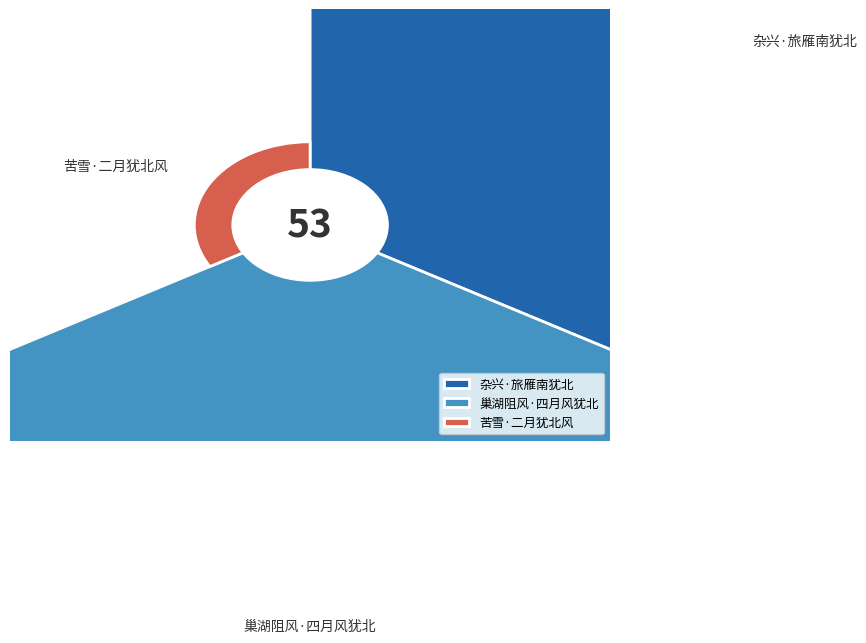

Count the number of slices in the pie.

3